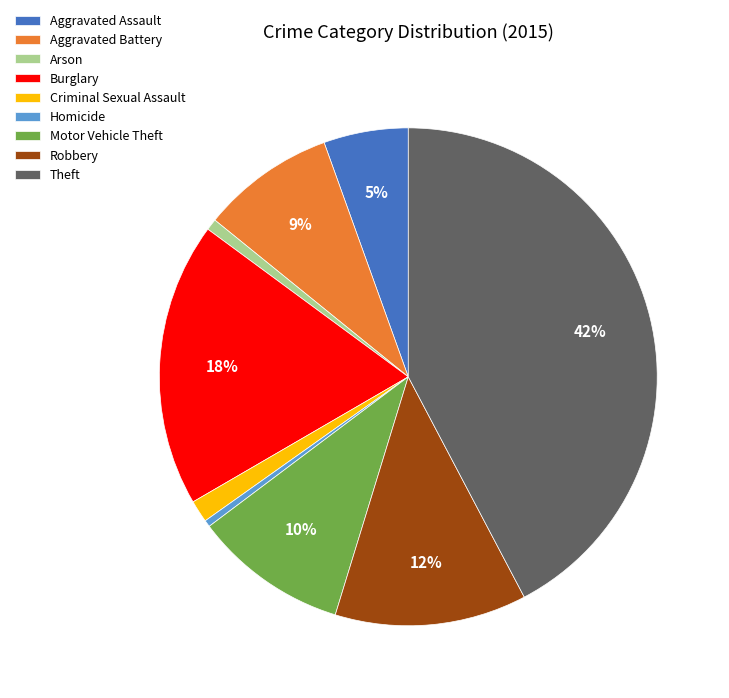

Is the sum of Aggravated Assault and Burglary greater than half?

No